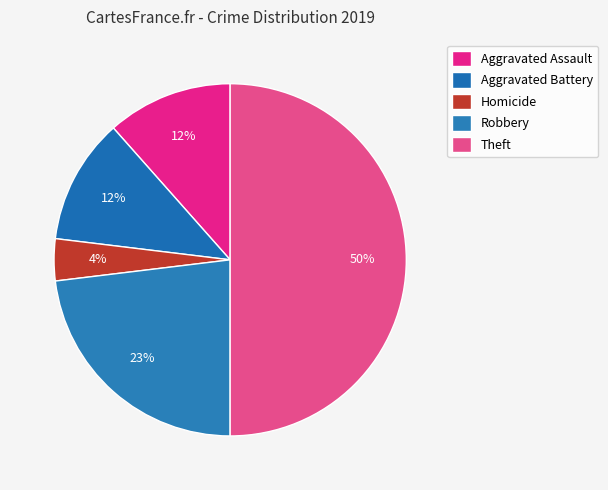

How many slices are in this pie chart?

5